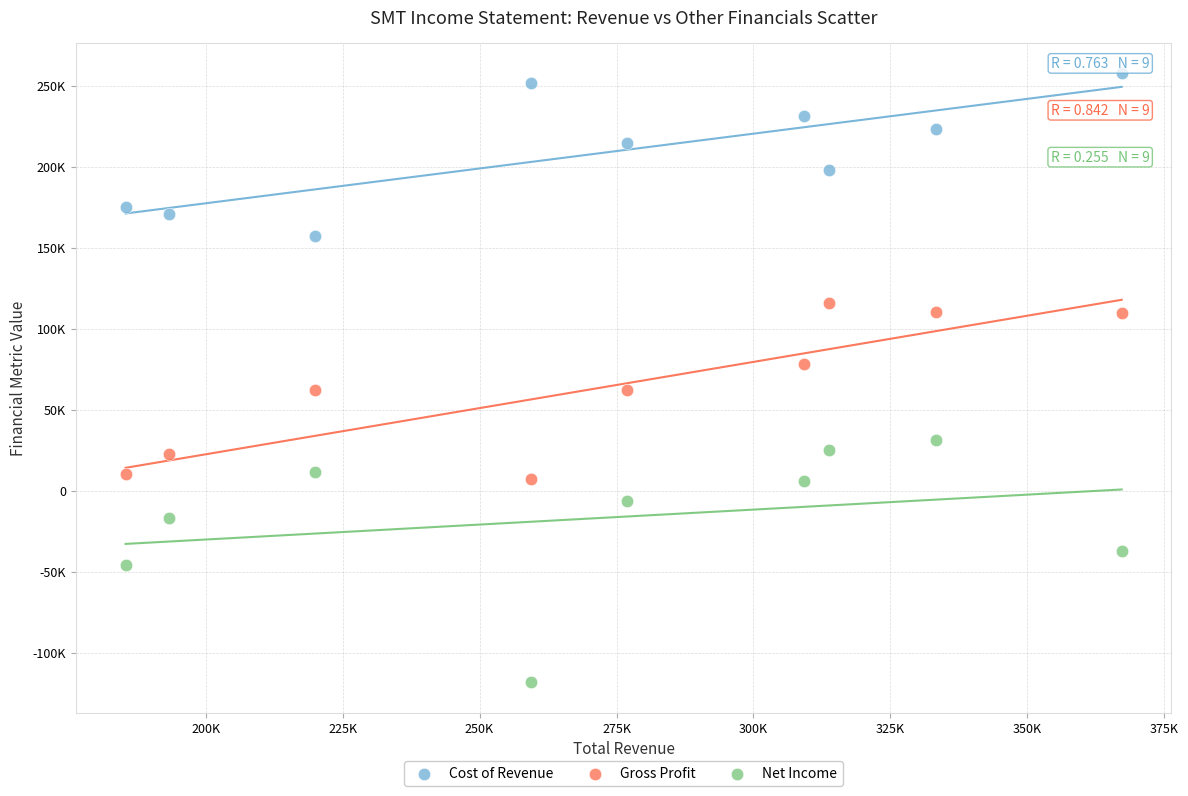

Which series contains the lowest Y value?

Net Income